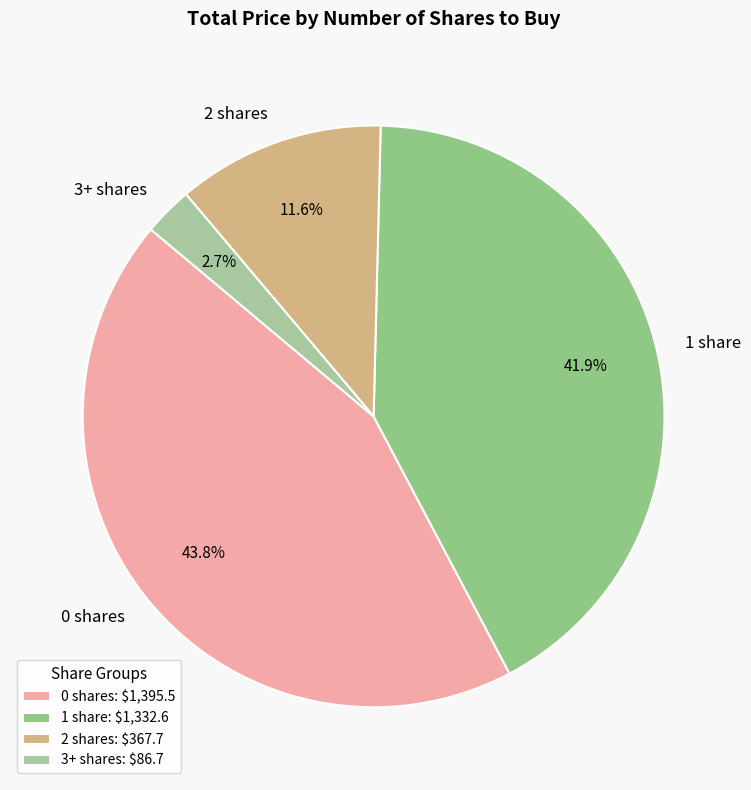

What portion of the pie excludes 2 shares?

88.4%